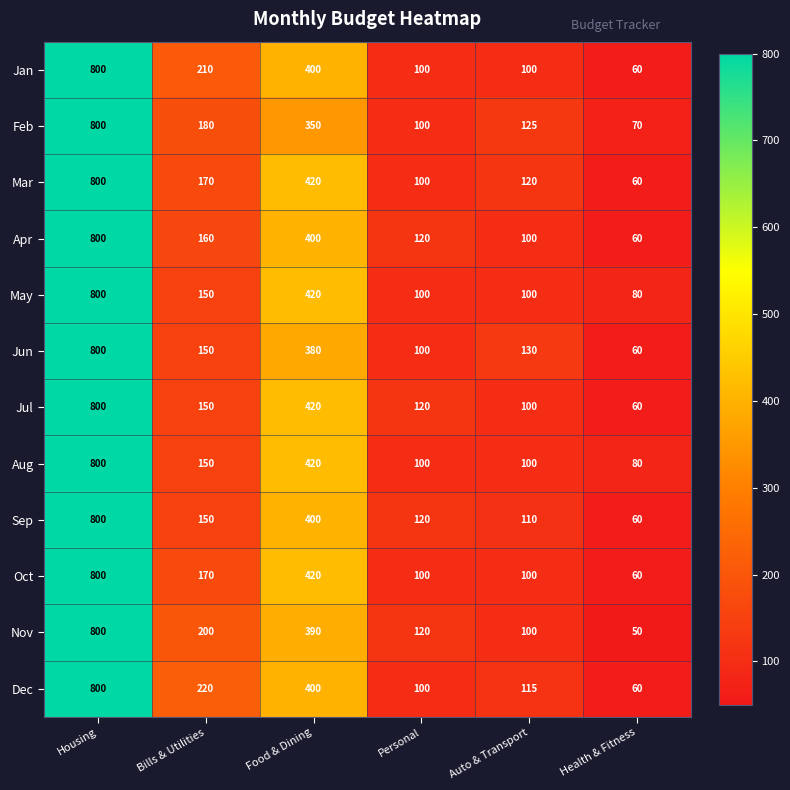

Which label corresponds to the smallest value in the chart?

Health & Fitness